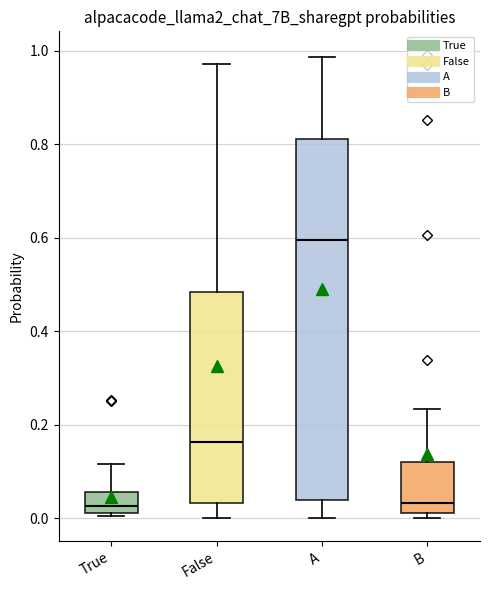

Comparing the boxes themselves (not the whiskers), which one is the tallest?

A